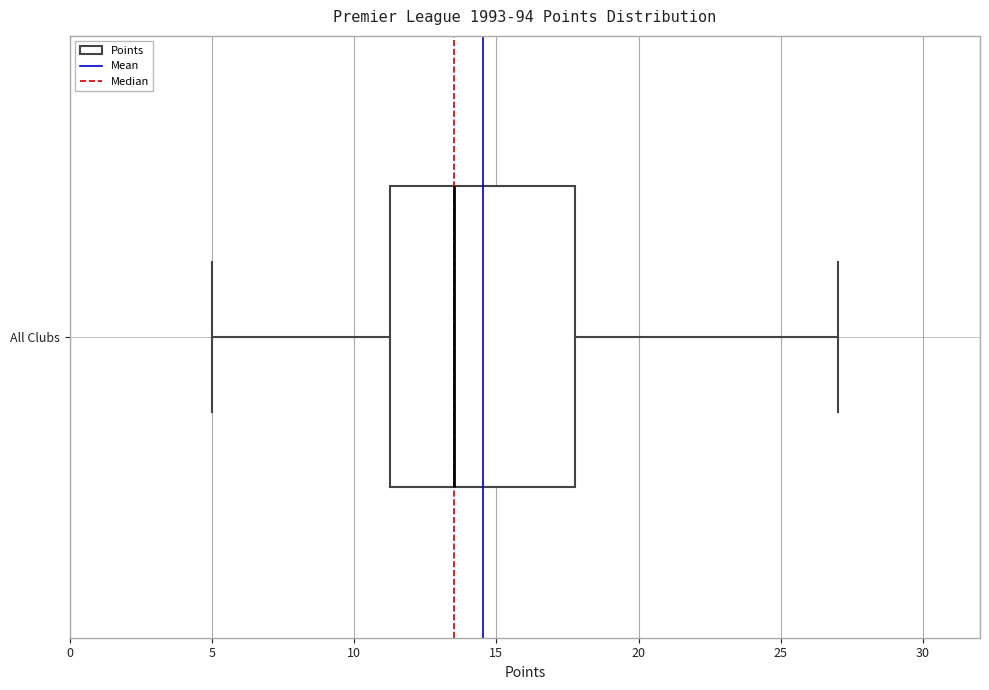

Where is the right edge of the box for All Clubs on the x-axis? The values are not printed on the chart, so give them approximately, as read against the axis.

18.0